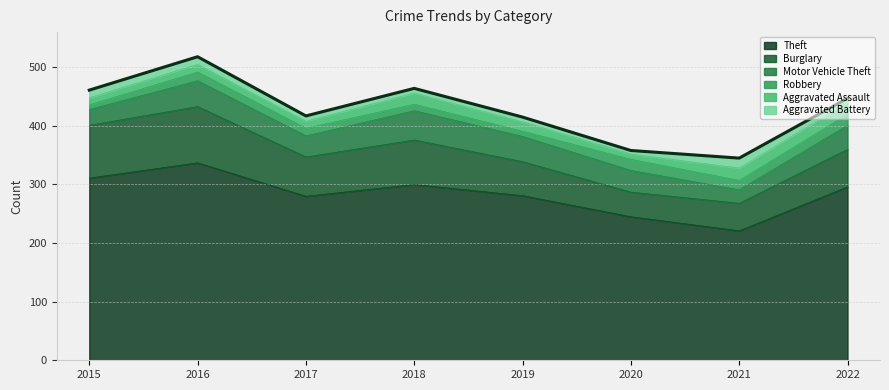

At which category is the sum across all series the highest?

2016